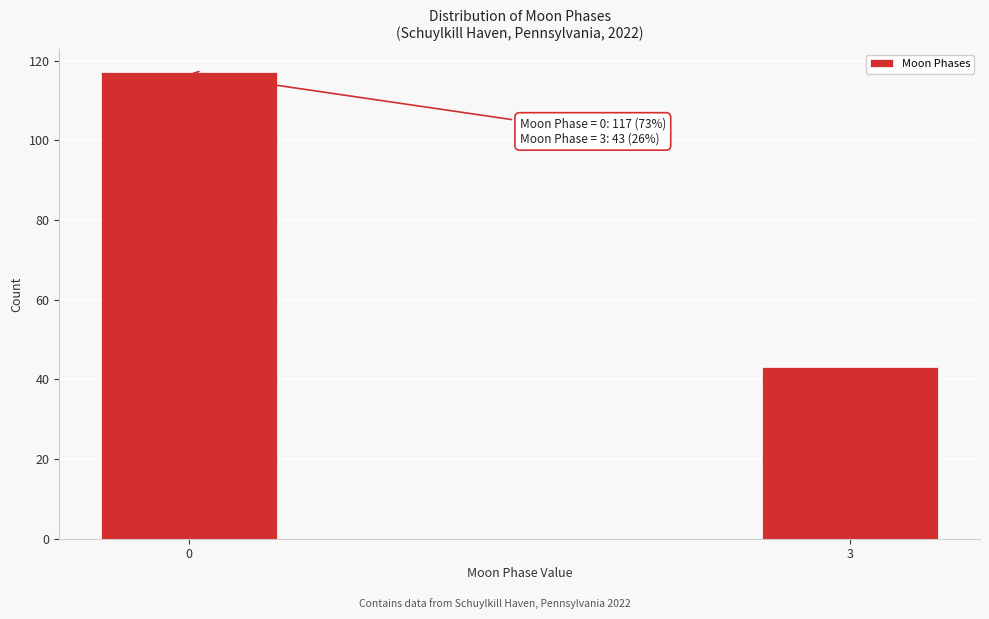

Reading left to right, transcribe all the data shown in this chart.

117	43